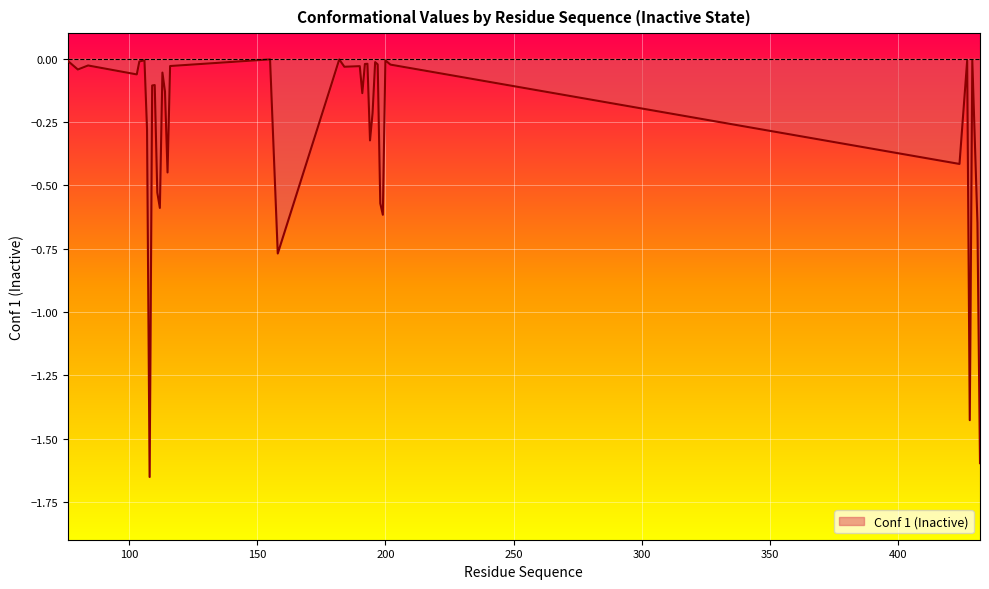

What is the difference between the maximum and minimum values?

1.6